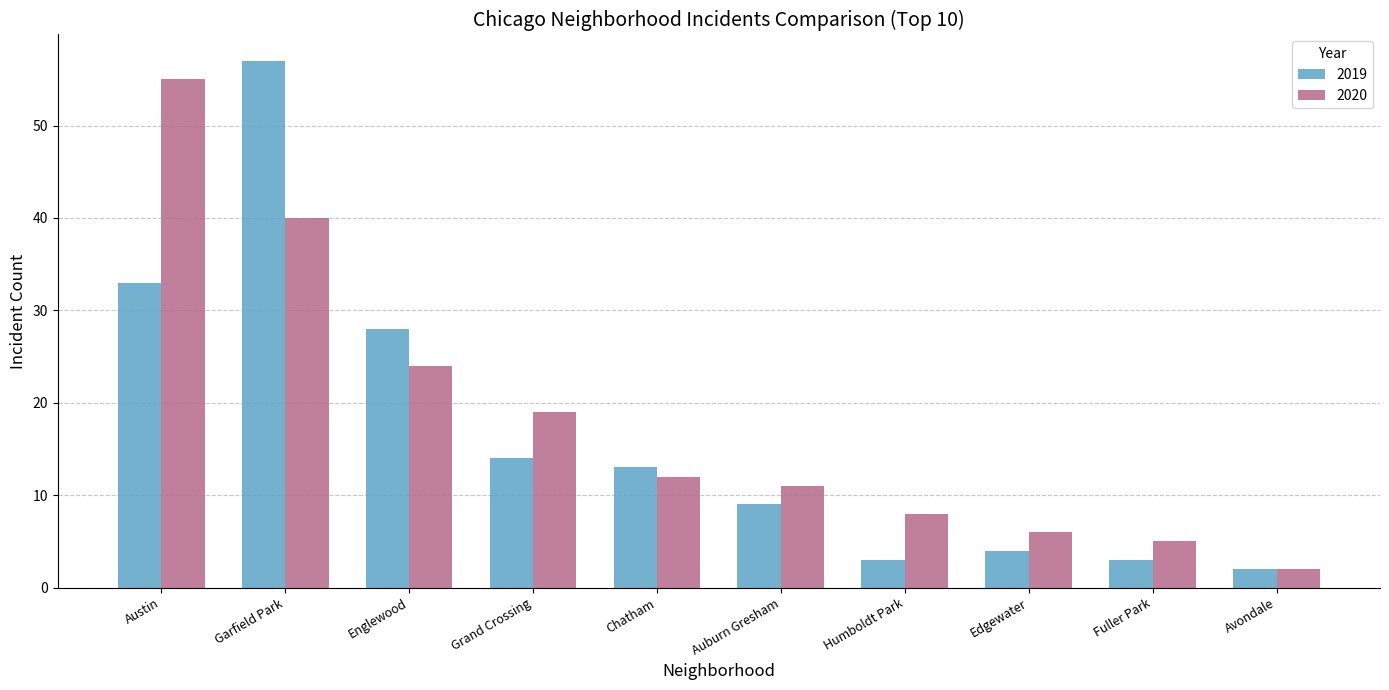

The value of 2019 at Chatham is 13. True or false?

True